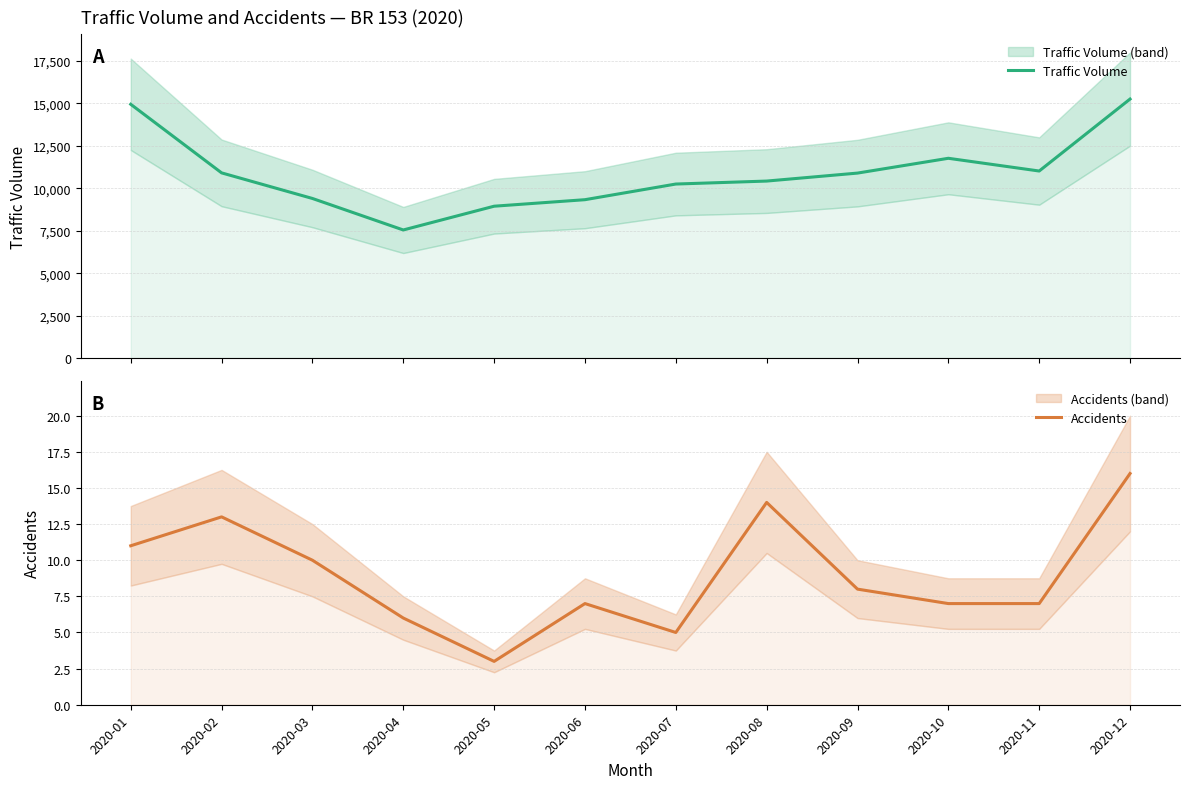

Reading right to left, what are all the values shown in this chart?

Traffic Volume: 2020-12=15255	2020-11=11016	2020-10=11766	2020-09=10894	2020-08=10424	2020-07=10249	2020-06=9327	2020-05=8943	2020-04=7543	2020-03=9399	2020-02=10907	2020-01=14947
Accidents: 2020-12=16	2020-11=7	2020-10=7	2020-09=8	2020-08=14	2020-07=5	2020-06=7	2020-05=3	2020-04=6	2020-03=10	2020-02=13	2020-01=11